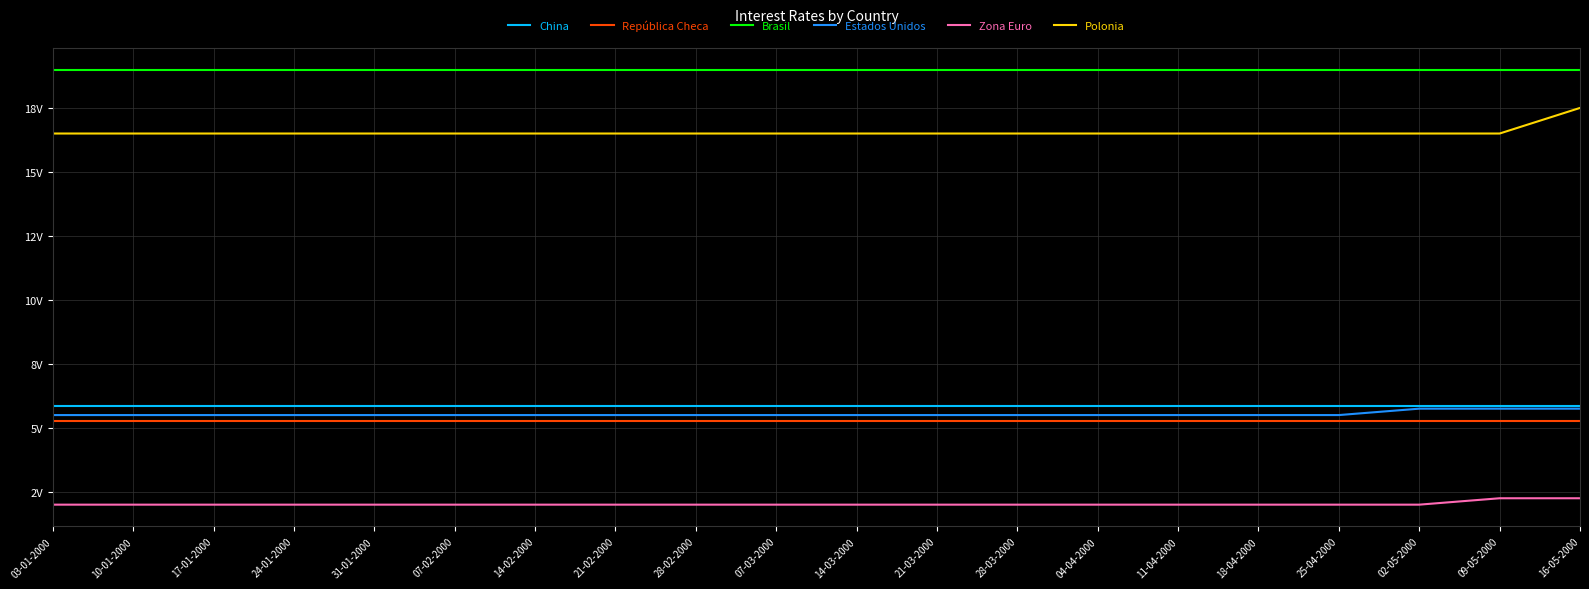

The China series shows 2.9 at 09-05-2000. True or false?

False